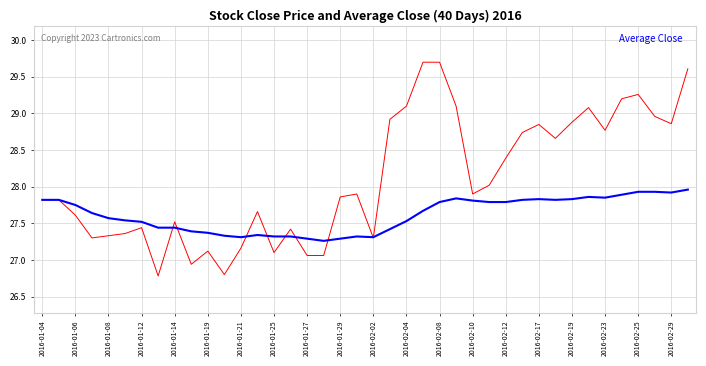

What is the minimum value shown in the chart?

26.8